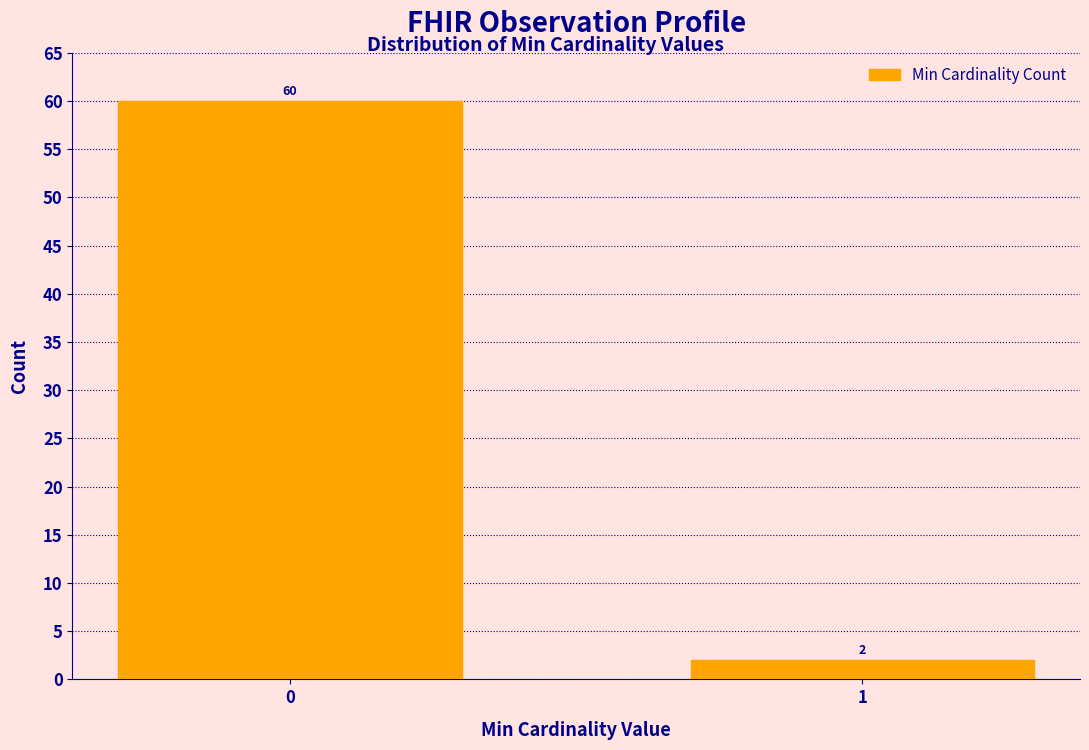

Reading right to left, what are all the values shown in this chart?

1=2	0=60